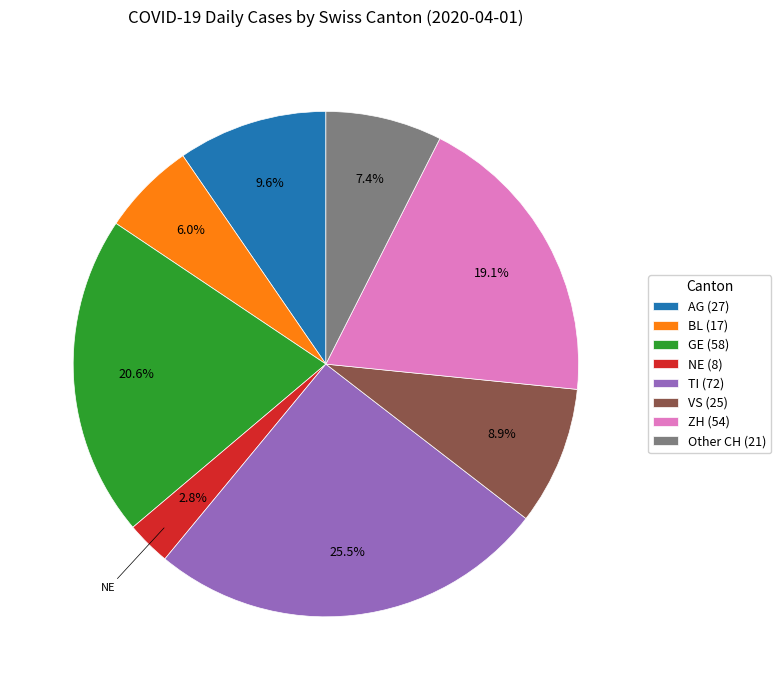

What is the ratio of the value at Other CH to the value at VS?

0.8